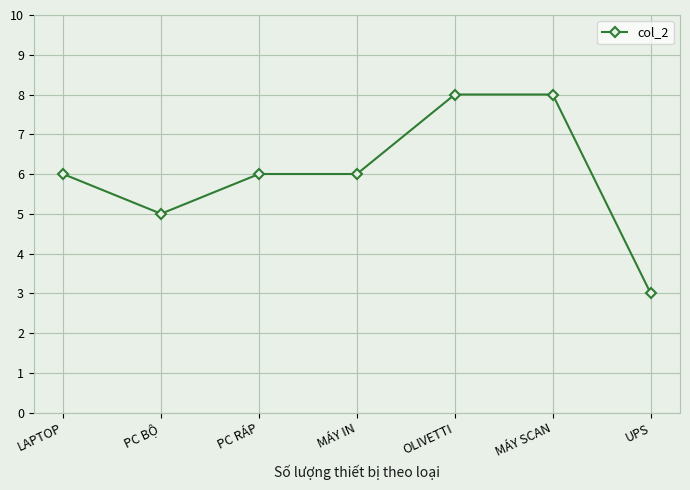

True or false: the data shows 3 at UPS.

True